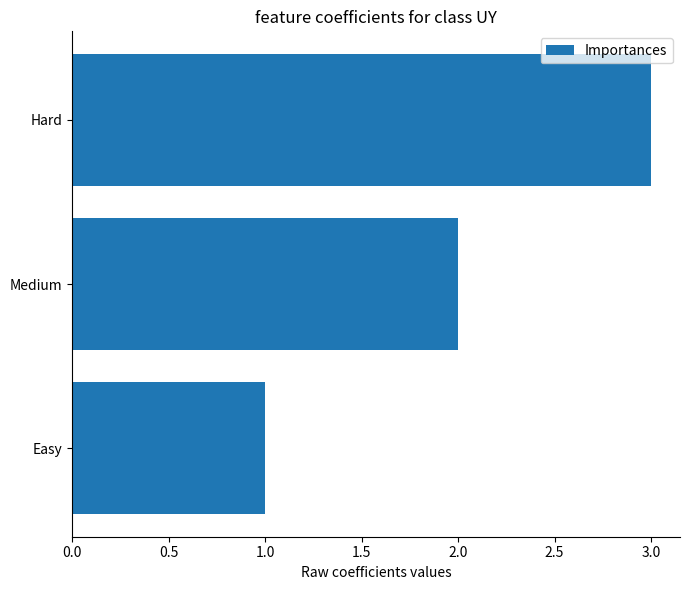

Rank the categories by value from lowest to highest.

Easy, Medium, Hard